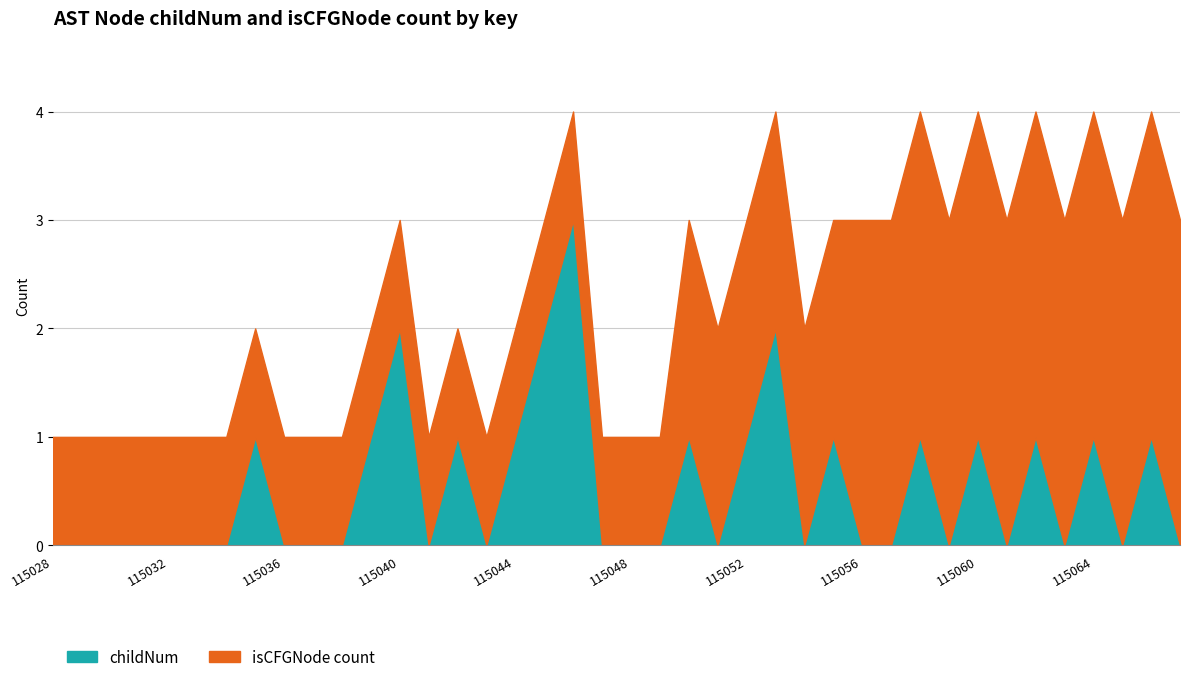

How many times do isCFGNode_count and childNum cross each other?

2